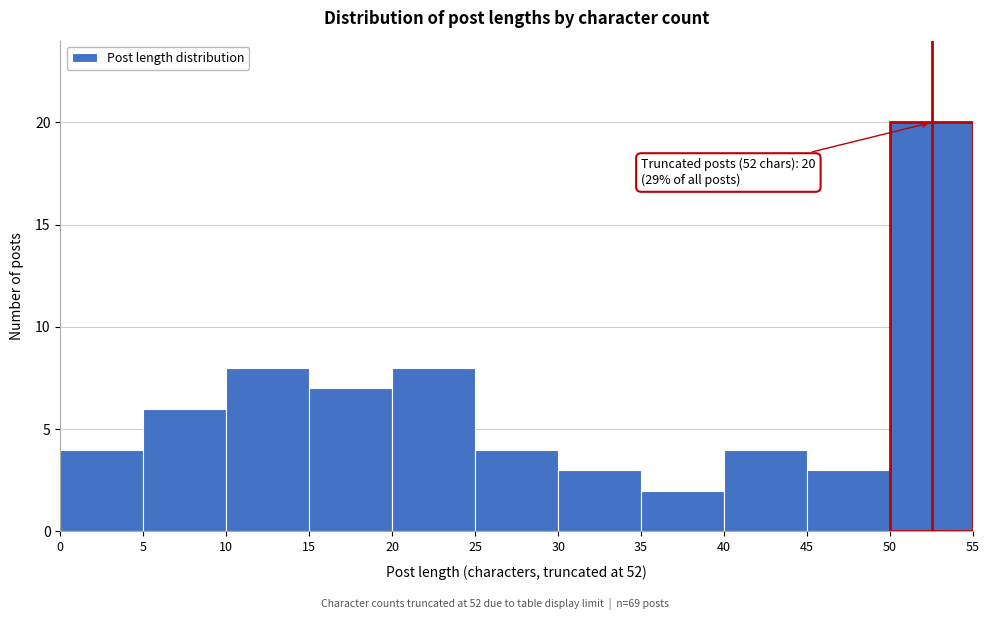

Which range on the x-axis has the tallest bar?

50 to 55